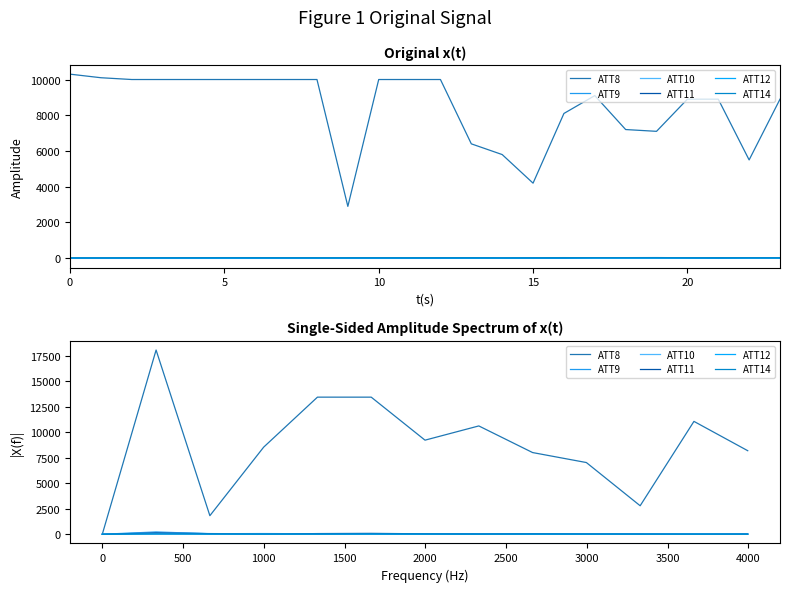

At 5, list the series in order from smallest to largest.

ATT12, ATT14, ATT11, ATT10, ATT9, ATT8